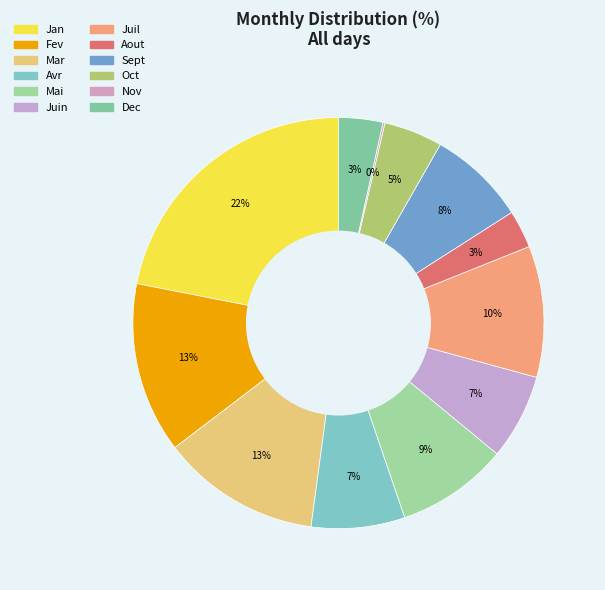

How many segments does this pie chart have?

12